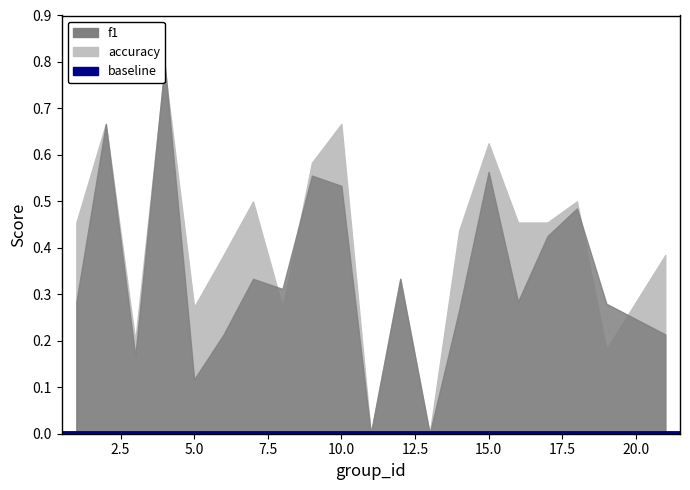

After their last crossing, which series has the higher values: accuracy or f1?

accuracy